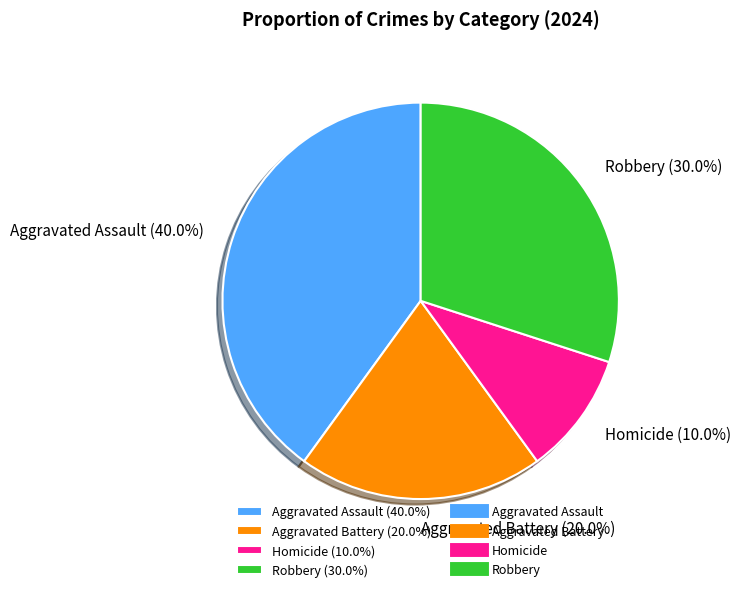

Count the number of slices in the pie.

4